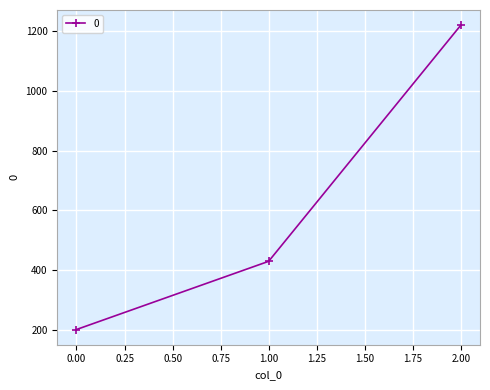

What is the maximum value shown in the chart?

1220.0